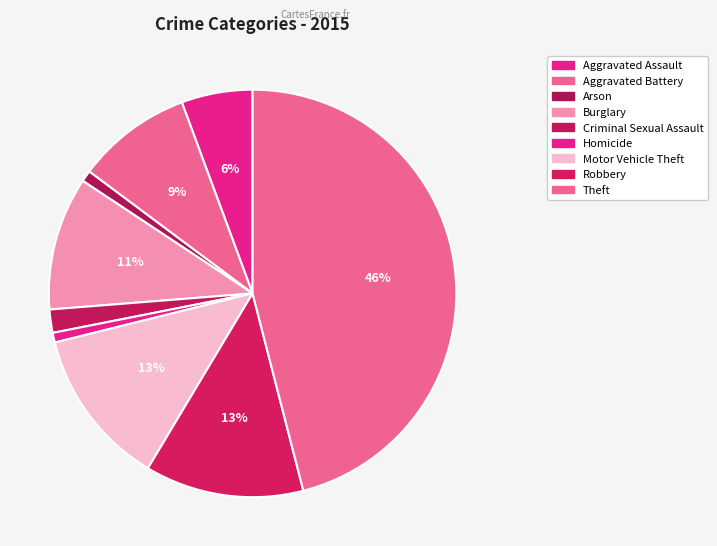

What percentage is the Robbery slice, to the nearest percent?

13%